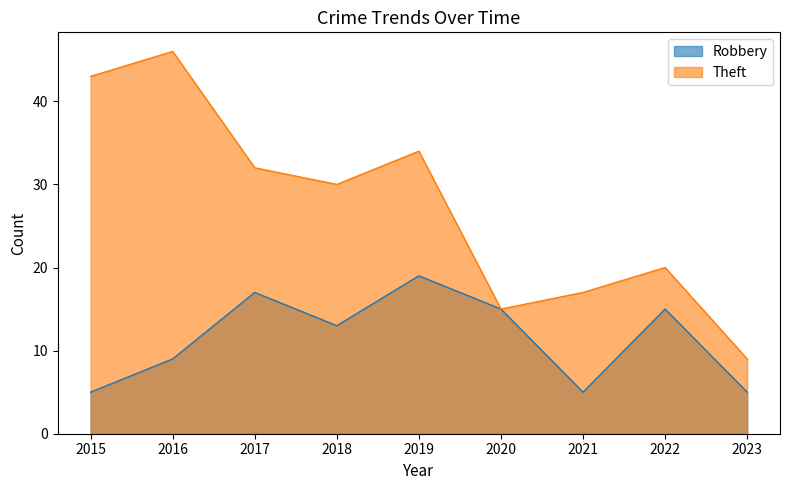

What is the difference between the second highest and second lowest values in the Theft series?

28